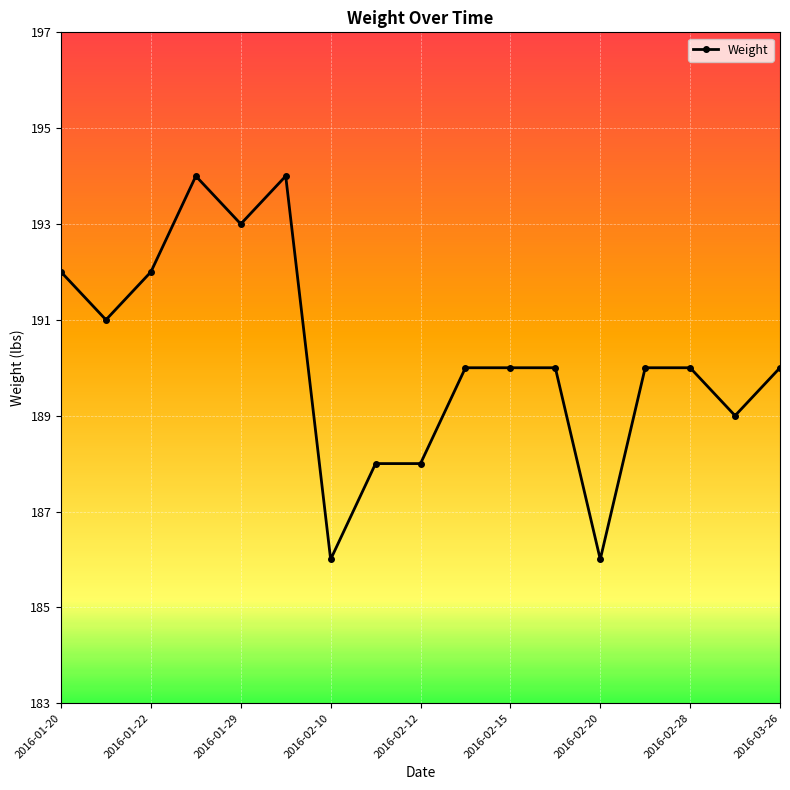

Reading left to right, what are all the values shown in this chart?

192	191	192	194	193	194	186	188	188	190	190	190	186	190	190	189	190